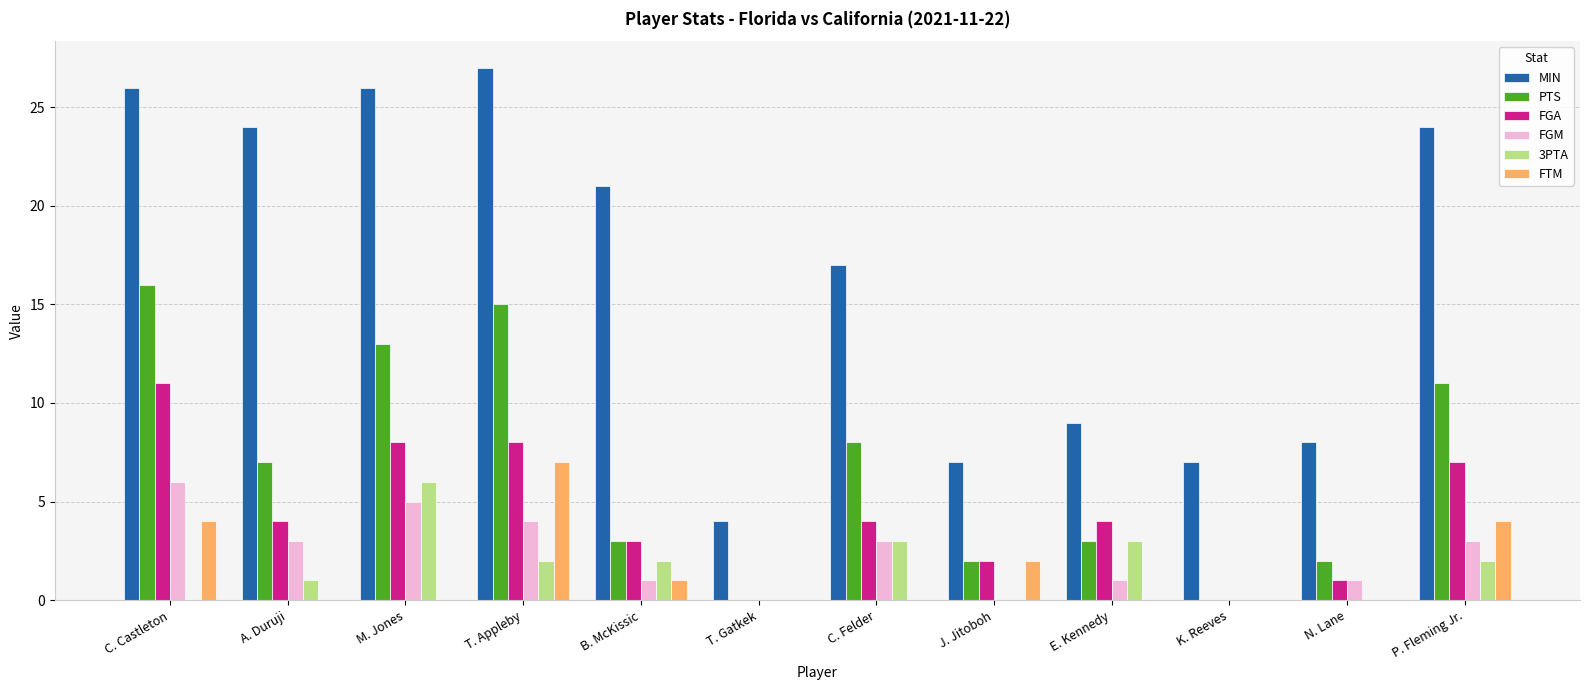

What are all the series names shown in the legend?

MIN, PTS, FGA, FGM, 3PTA, FTM